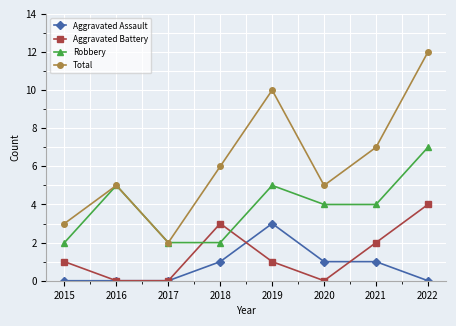

Count the number of categories in the chart.

8